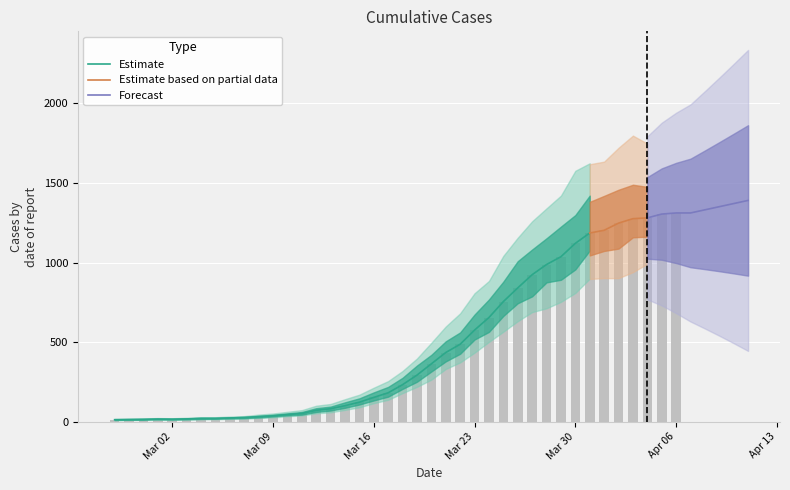

What is the label of the 2nd bar from the right?

2020-04-05